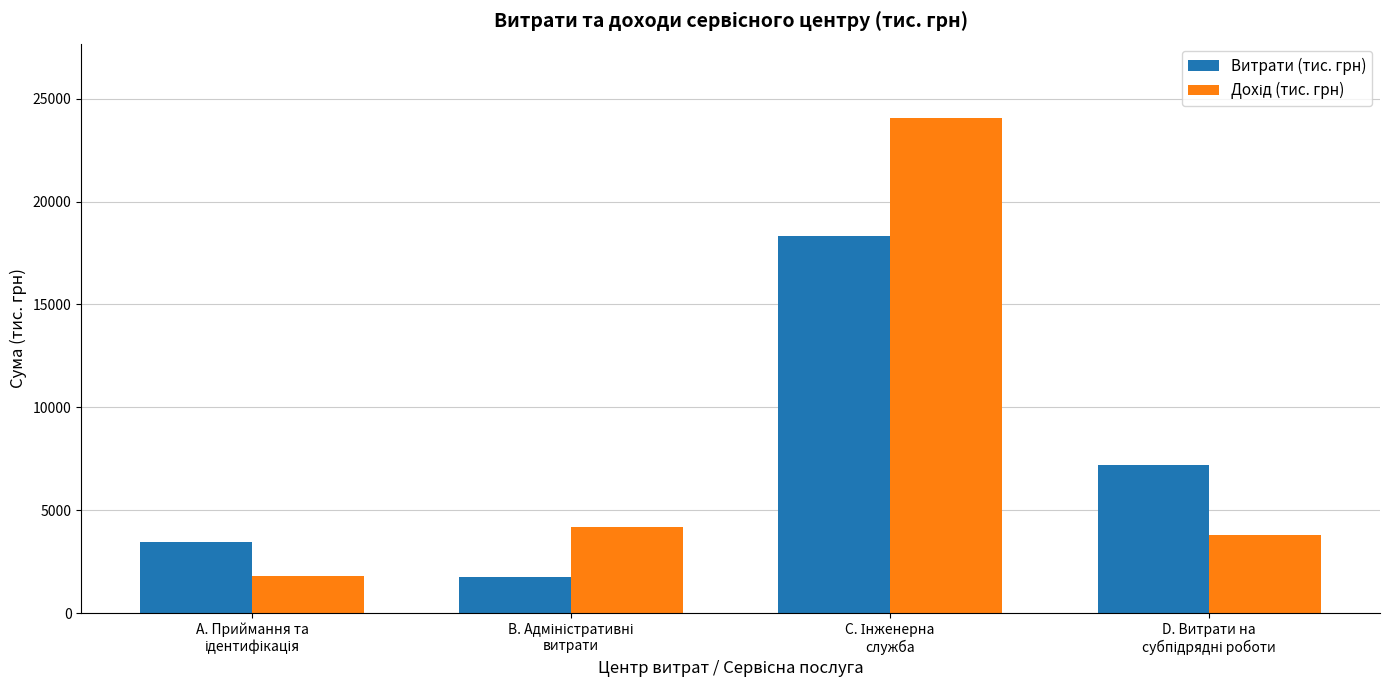

What is the minimum value shown in the chart?

1778